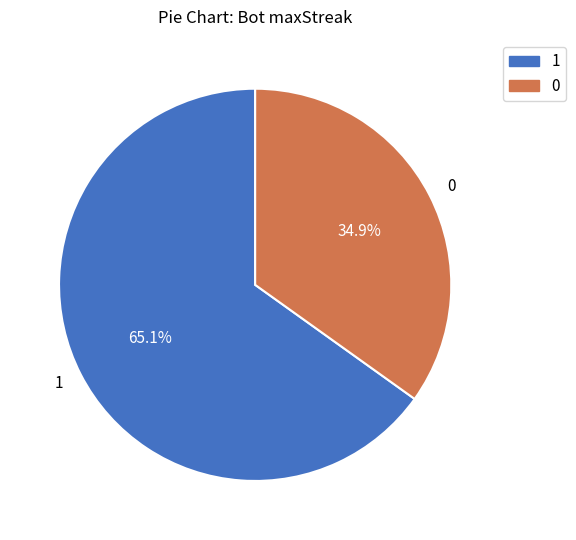

What is the ratio of the value at 0 to the value at 1?

0.5